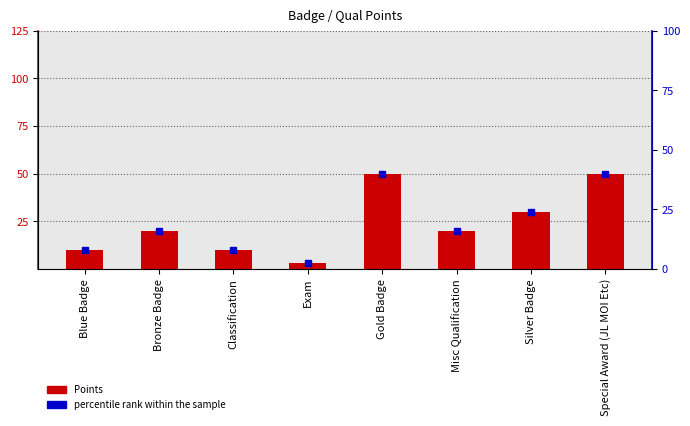

How many values exceed 20?

3